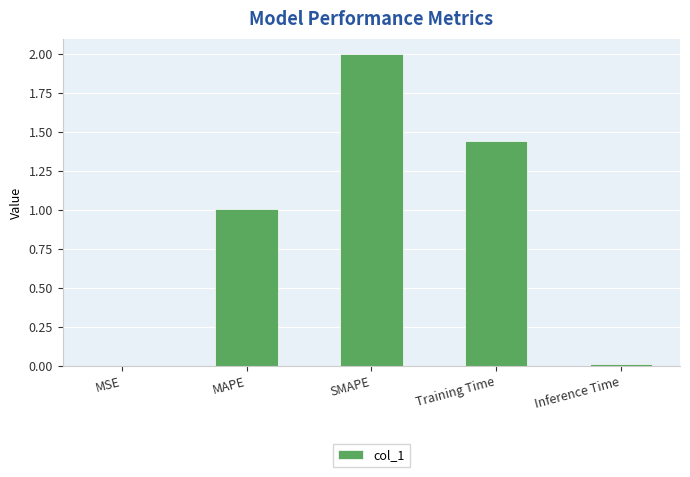

Is it true that the value at SMAPE is 2.0?

True